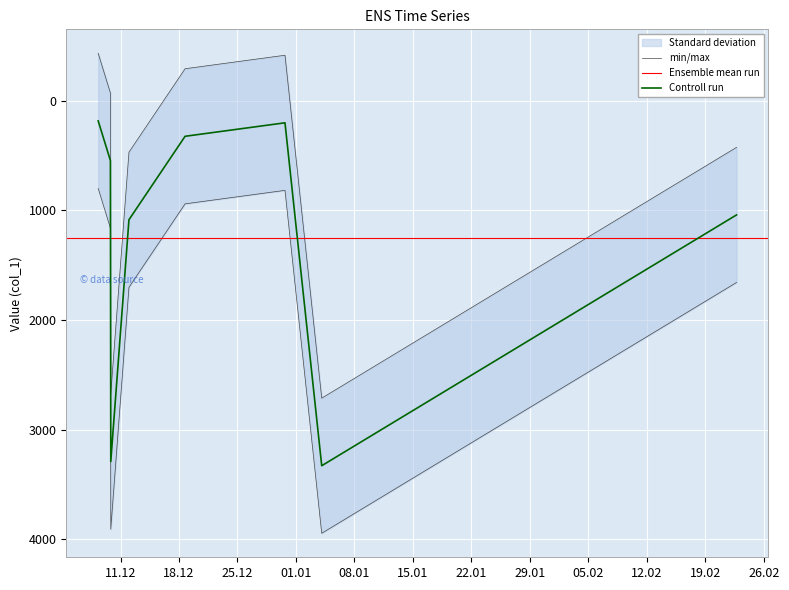

Rank the categories by value from highest to lowest.

2019-01-04 02:01:02, 2018-12-09 19:56:34, 2018-12-12 00:12:38, 2019-02-22 17:49:02, 2018-12-09 18:56:06, 2018-12-18 17:26:42, 2018-12-30 16:28:17, 2018-12-08 07:50:01